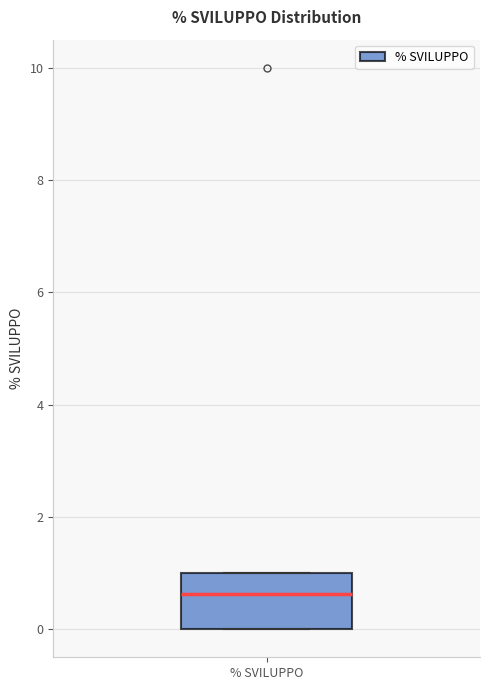

Transcribe this box plot: give where the median line is, the range the box spans, and where the two whiskers end, as read against the y-axis. The values are not printed on the chart, so give them approximately, as read against the axis.

median 0.6, box 0.0 to 1.0, whiskers 0.0 to 1.0